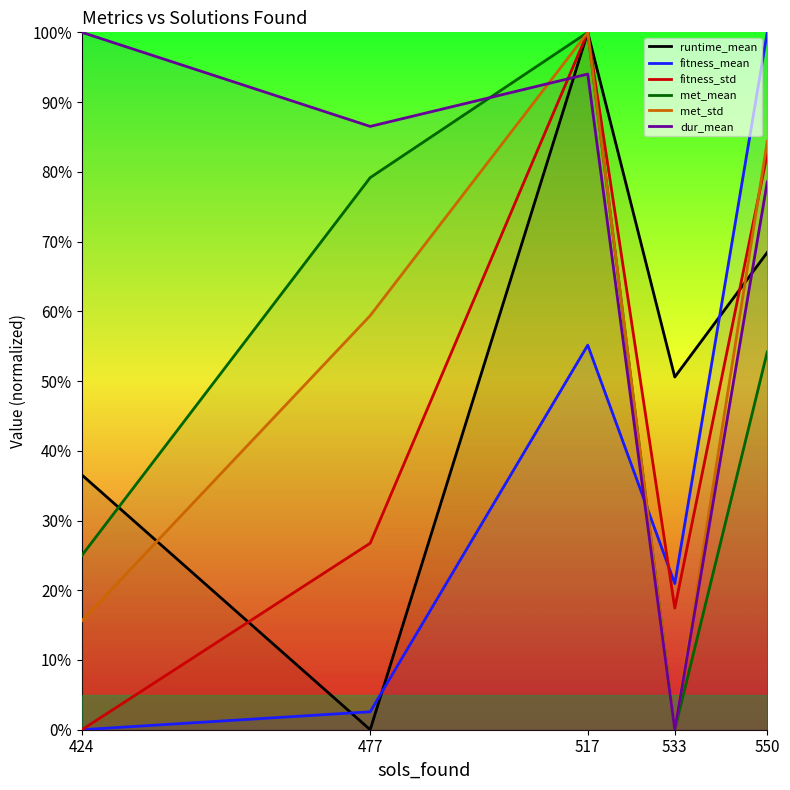

What are all the series names shown in the legend?

runtime_mean, fitness_mean, fitness_std, met_mean, met_std, dur_mean